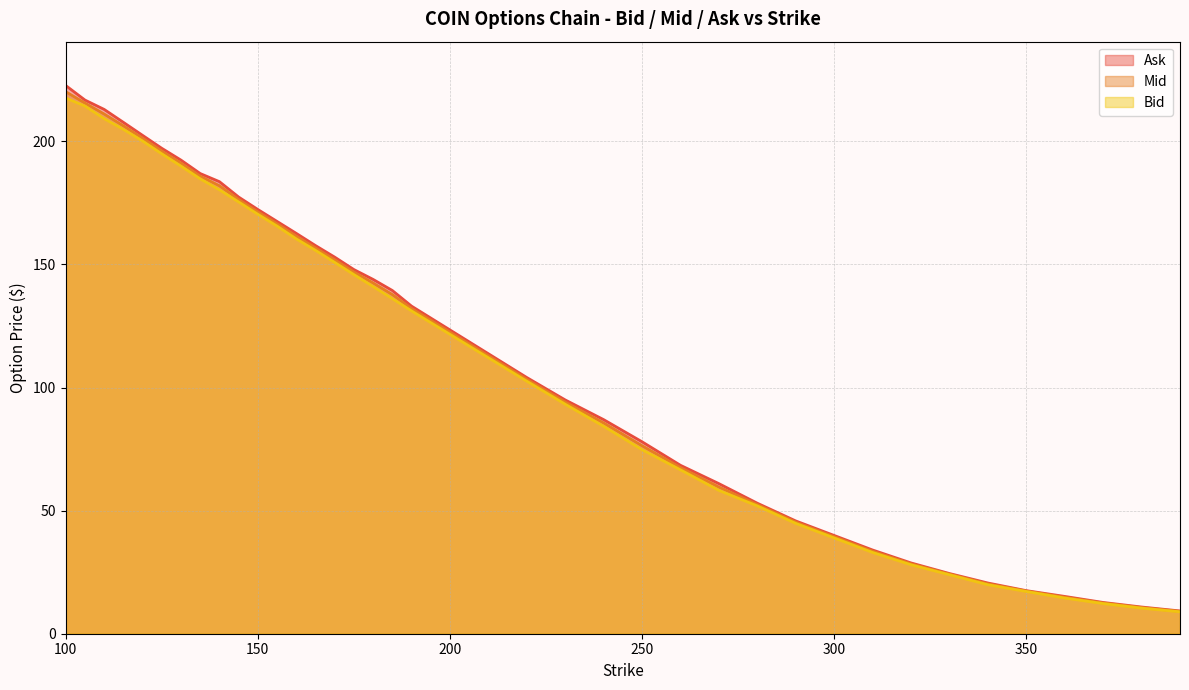

What is the value of the Mid point at the 8th from the left?

185.8